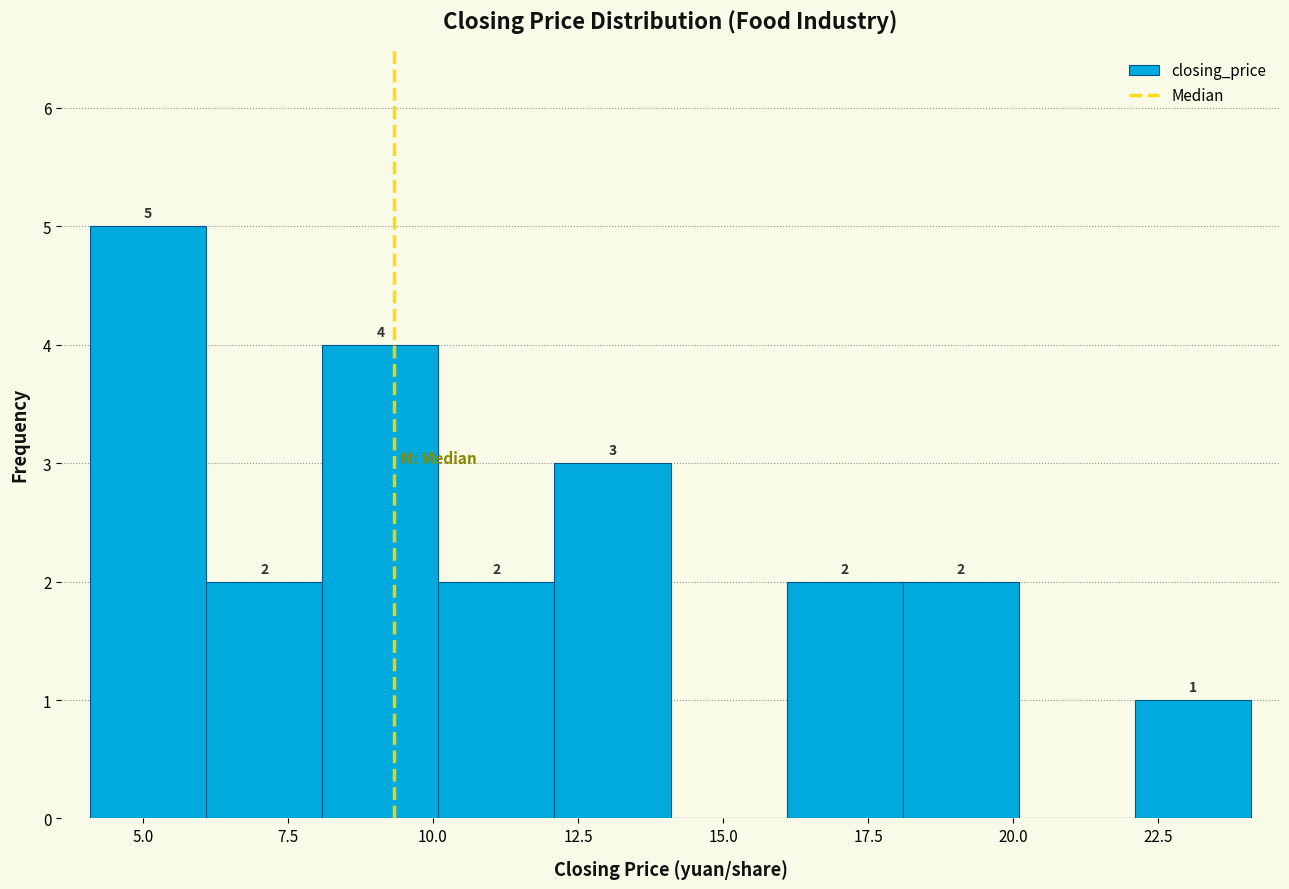

Over which range of the x-axis is the bar tallest?

4 to 6